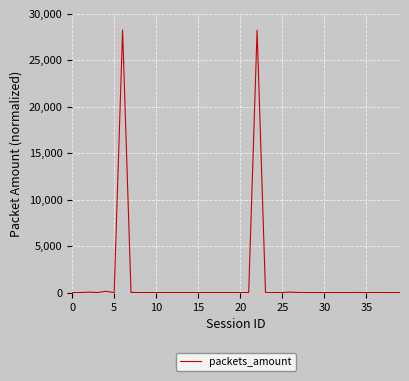

How many series are shown in this chart?

1